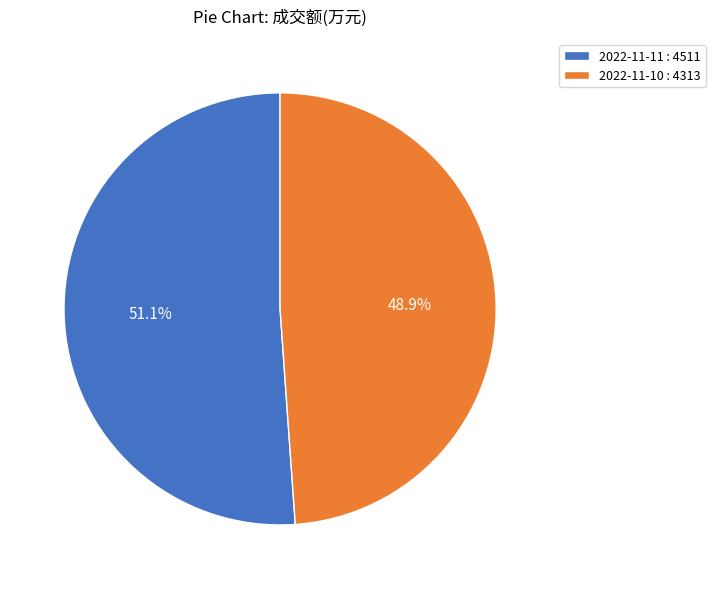

Do 2022-11-11 and 2022-11-10 together represent more than half of the pie?

Yes